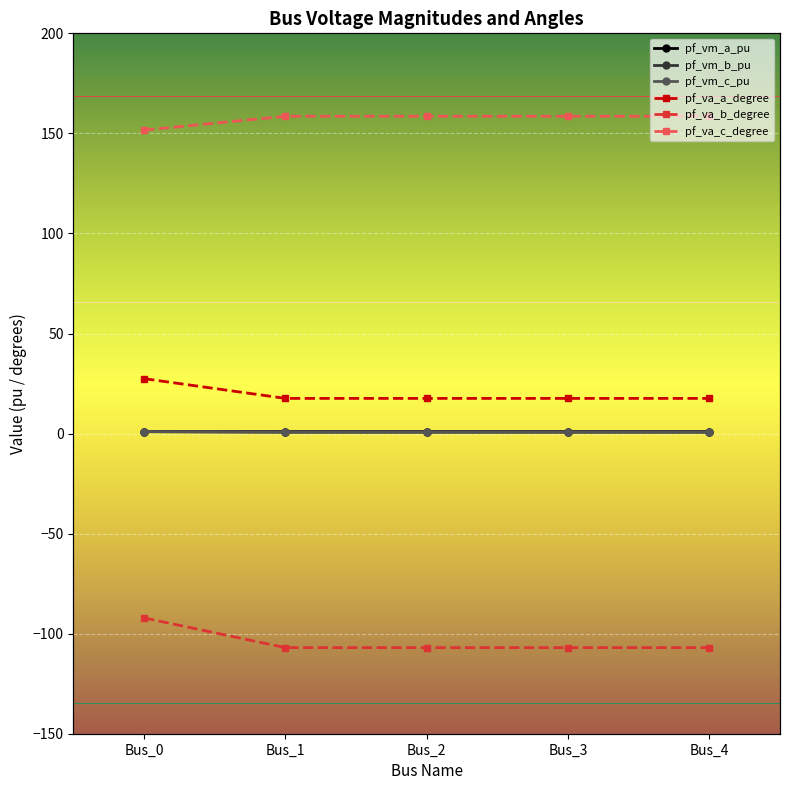

Reading left to right, what are all the values shown in this chart?

pf_vm_a_pu: 1.0	1.0	1.0	1.0	1.0
pf_vm_b_pu: 0.9	0.6	0.6	0.6	0.6
pf_vm_c_pu: 1.0	0.8	0.8	0.8	0.8
pf_va_a_degree: 27.4	17.6	17.6	17.6	17.6
pf_va_b_degree: -92.1	-107.0	-107.0	-107.0	-107.0
pf_va_c_degree: 151.6	158.6	158.6	158.6	158.6